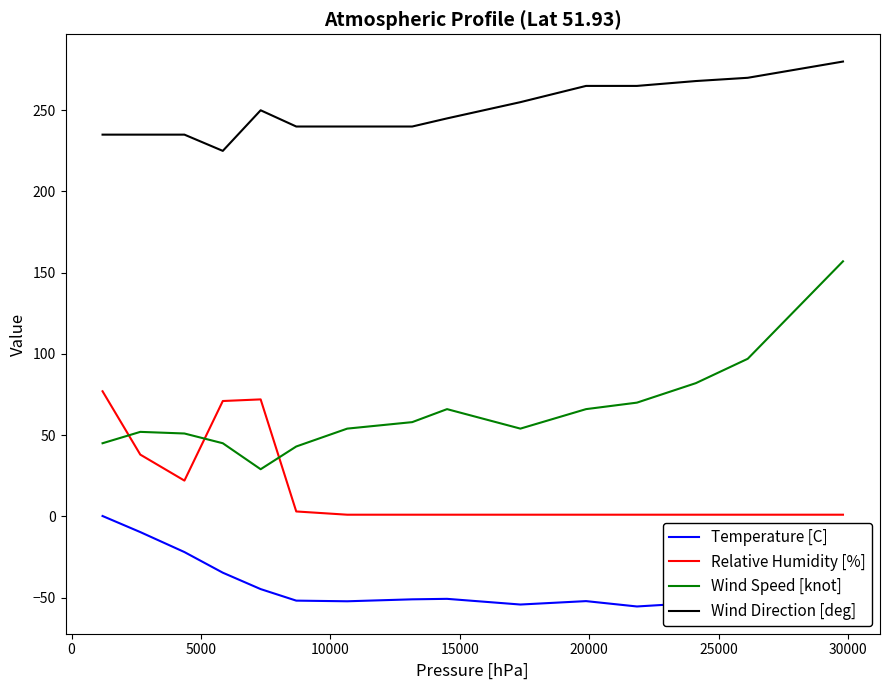

What is the minimum value shown in the chart?

-55.5